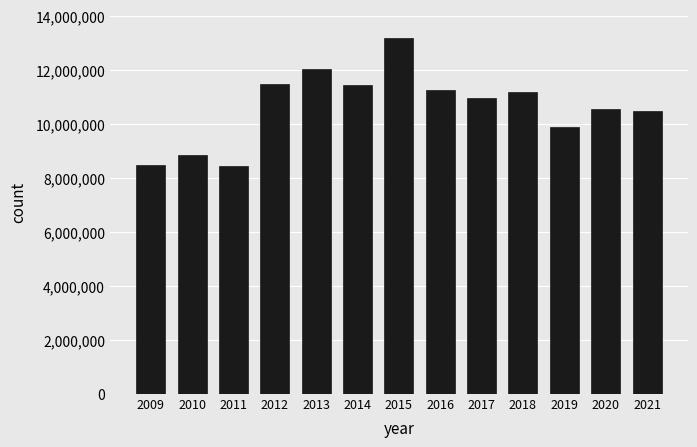

How many bars are there in total?

13